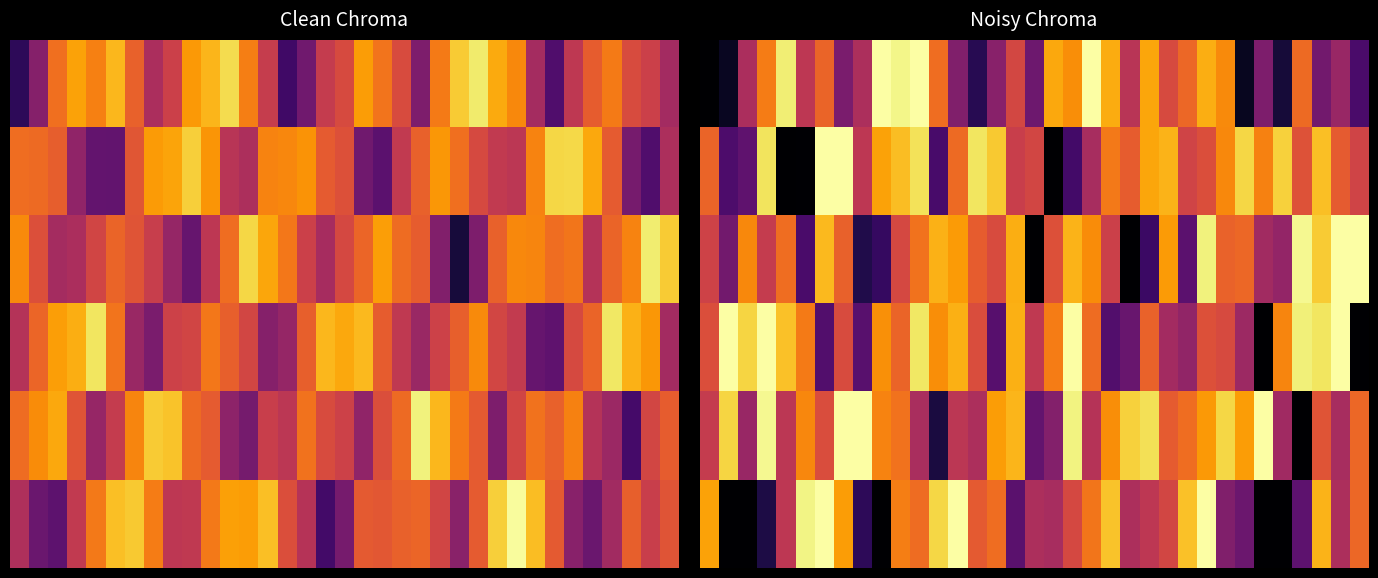

At which category is the sum across all series the highest?

26